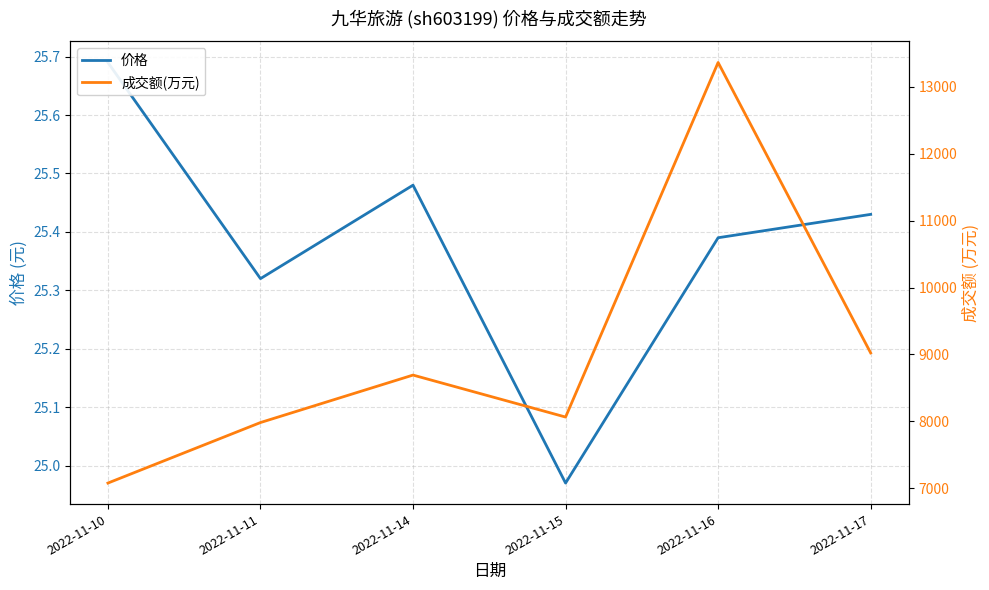

In 成交额(万元), how many points are higher than both neighbors (excluding endpoints)?

2